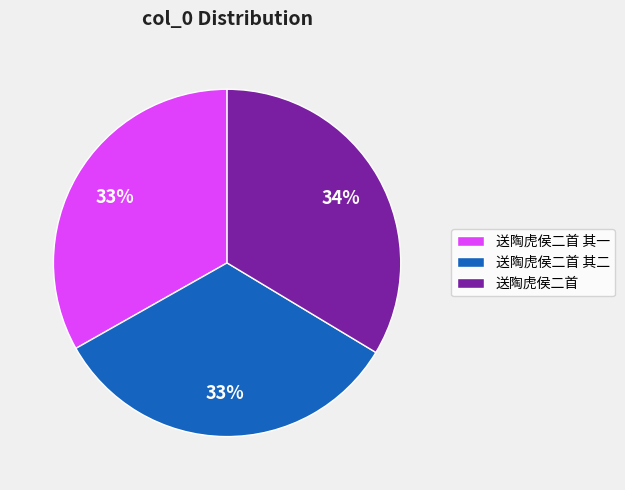

Is the sum of 送陶虎侯二首 其二 and 送陶虎侯二首 greater than half?

Yes